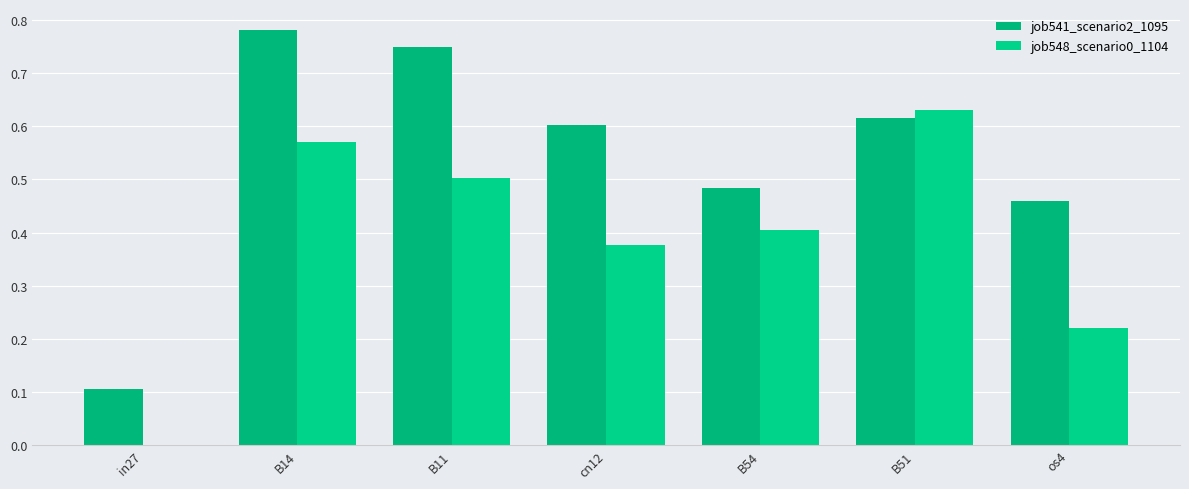

Count the number of data series in this chart.

2